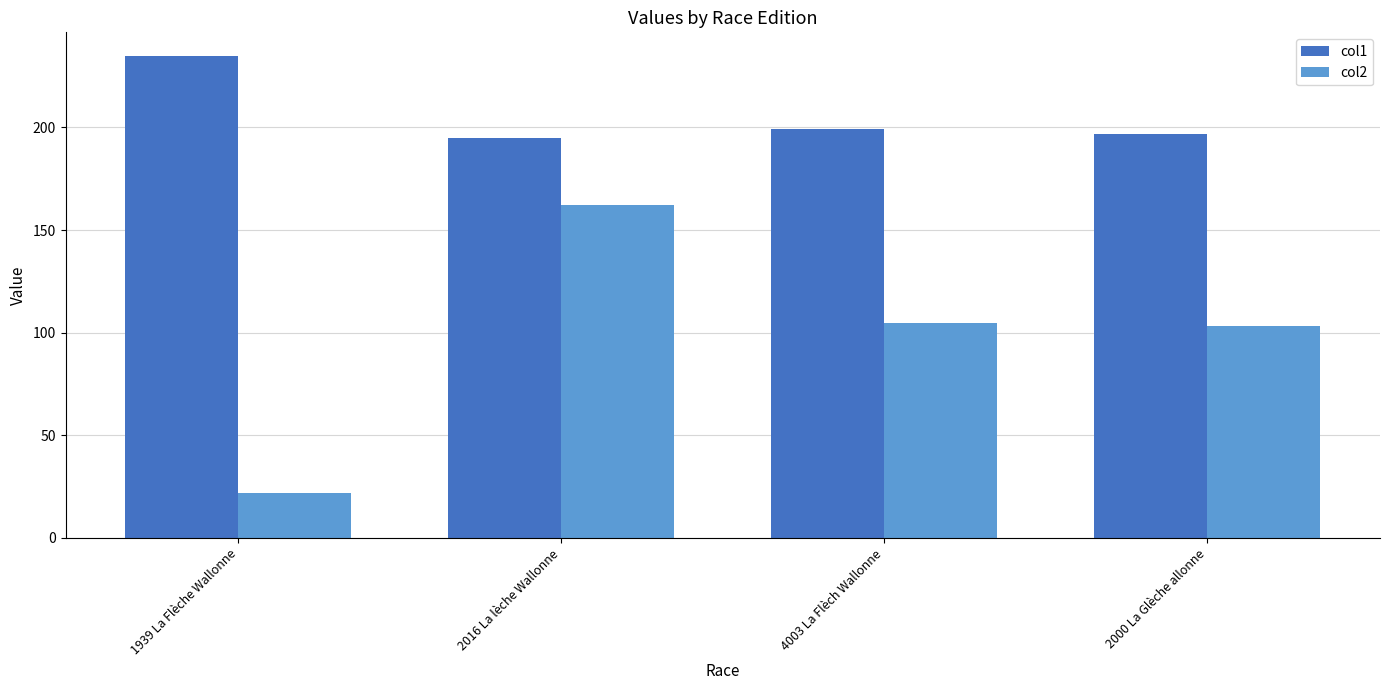

What is the value of the col1 bar at the 1st from the left?

234.6